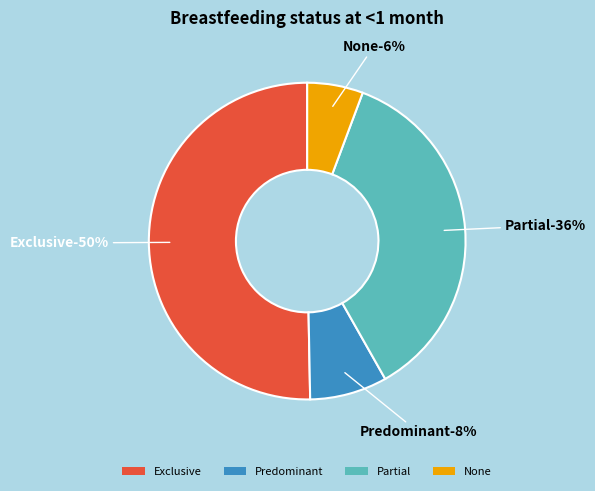

To the nearest percent, what portion does None represent?

6%